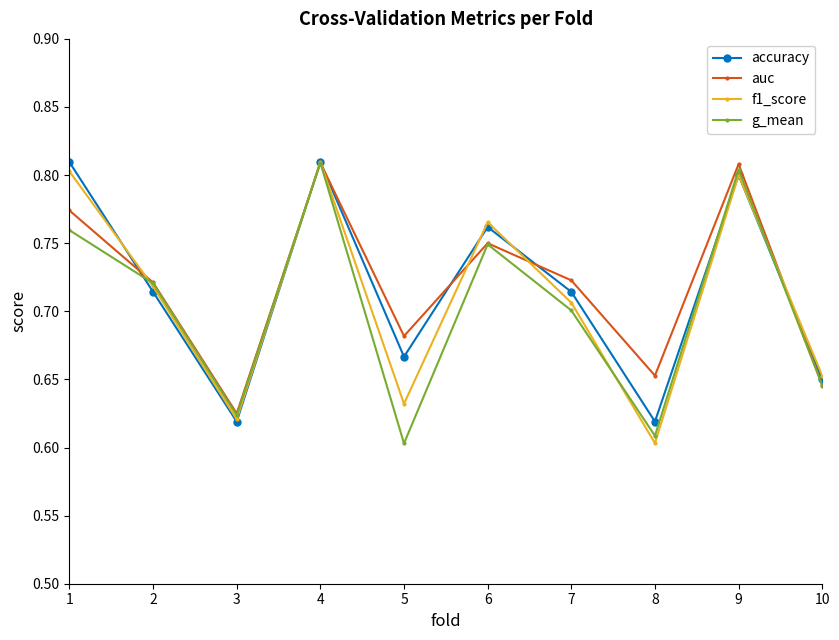

In auc, how many points are higher than both neighbors (excluding endpoints)?

3